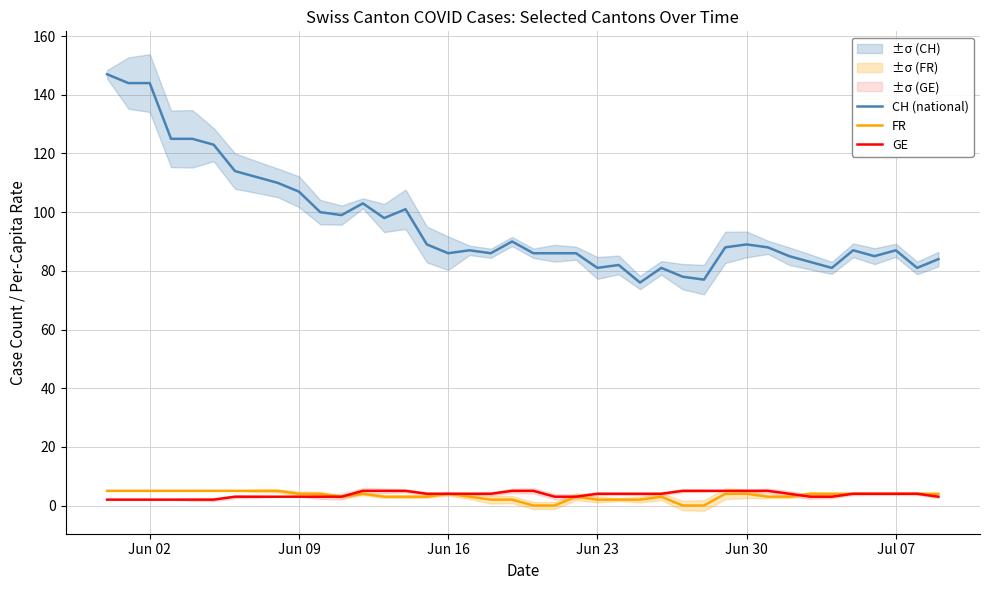

Which series ends up on top after the final intersection of FR and GE?

FR